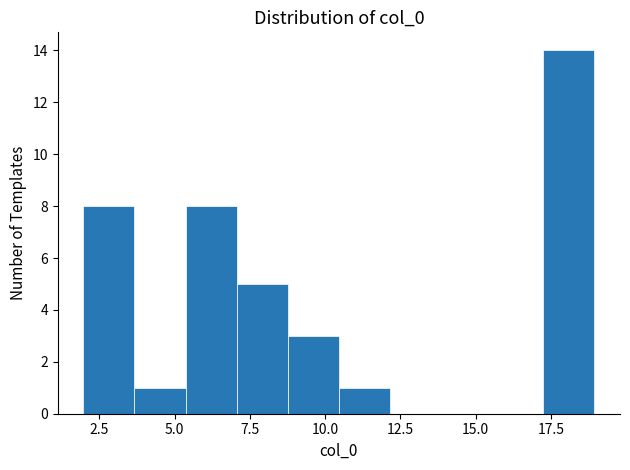

Read against the x-axis, roughly where is the centre of the tallest bar?

18.0